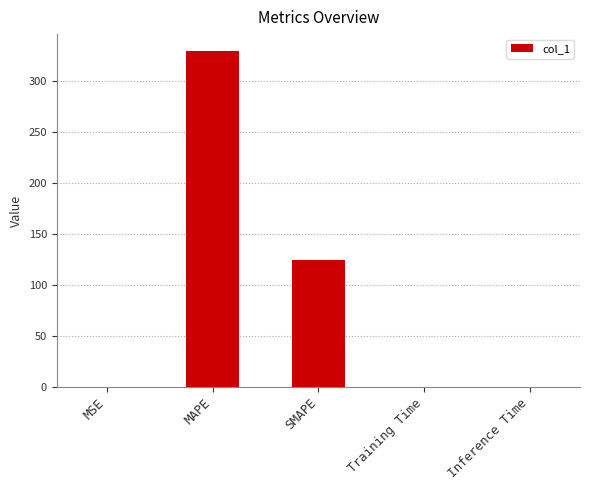

How many distinct data groups are displayed?

1